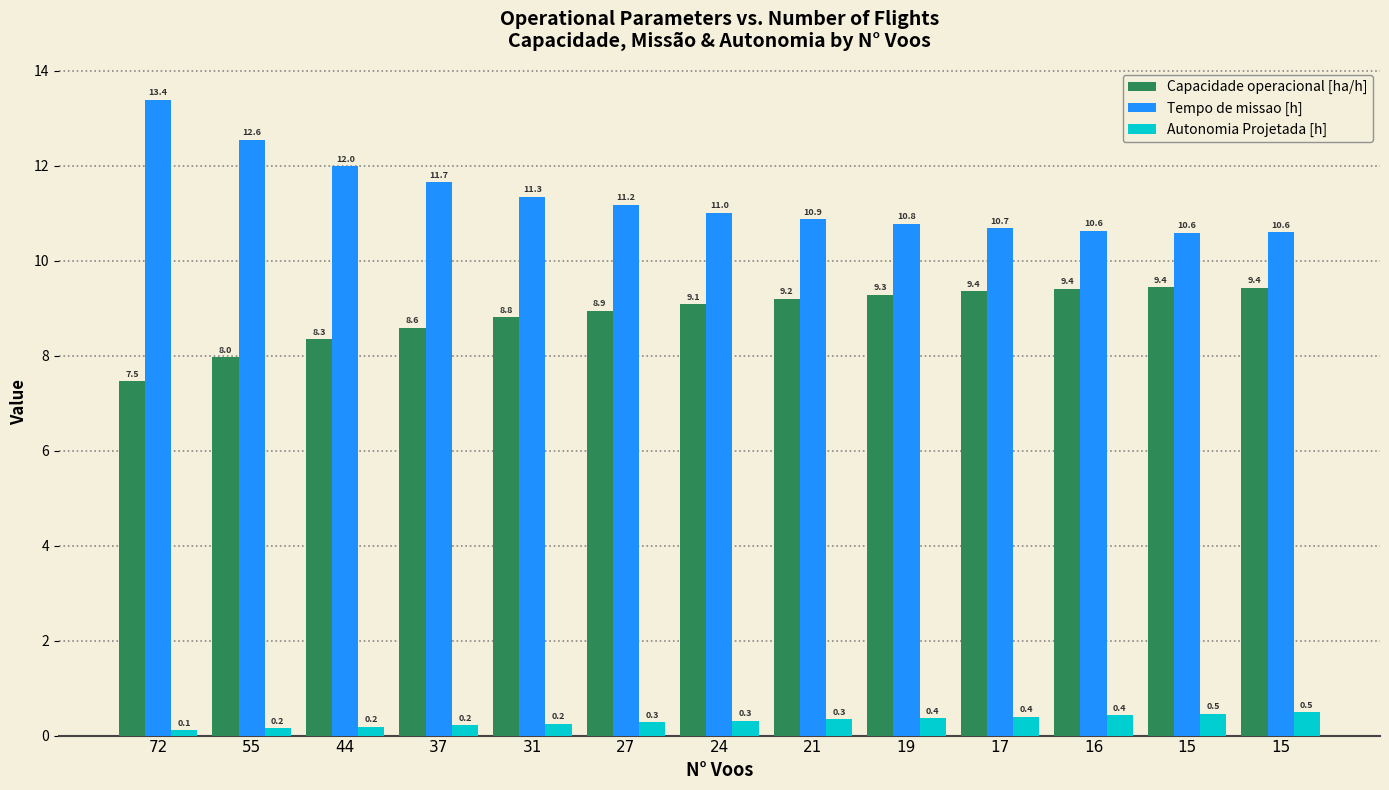

What are all the series names shown in the legend?

Capacidade operacional [ha/h], Tempo de missao [h], Autonomia Projetada [h]